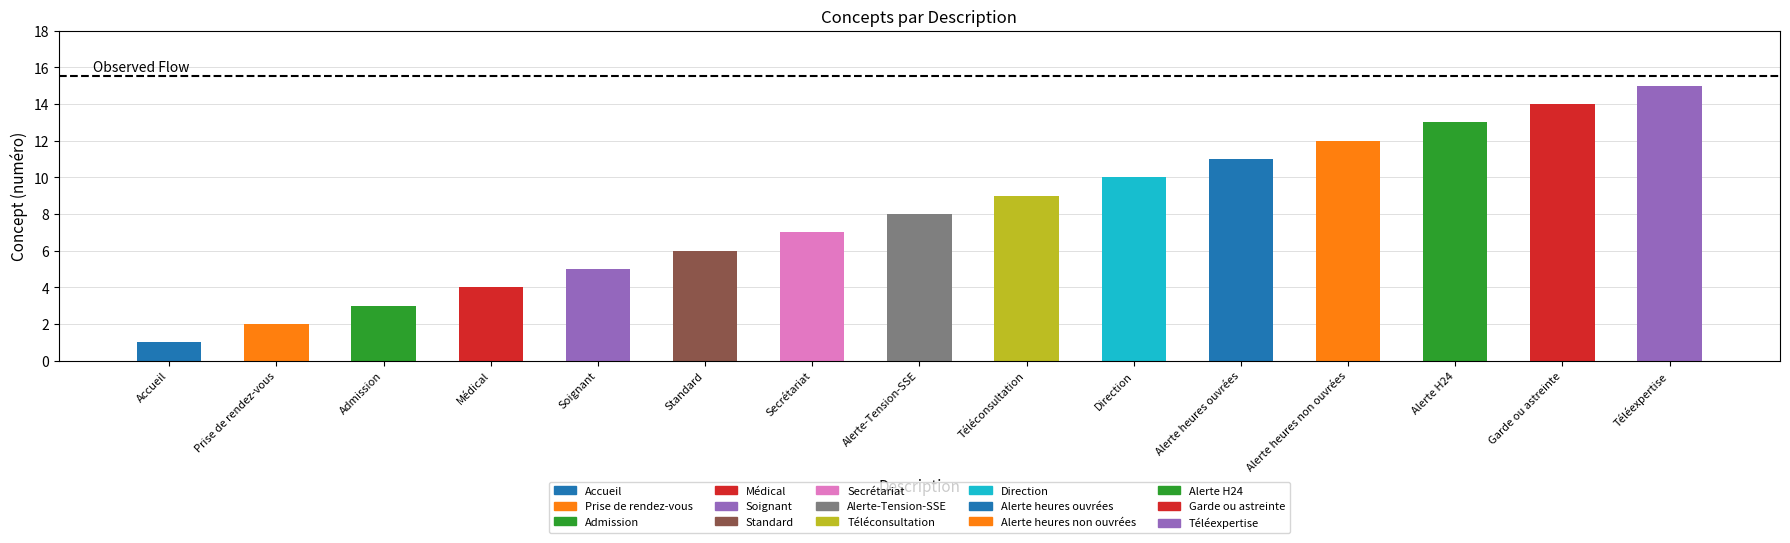

Is it true that the value at Téléexpertise is 15?

True